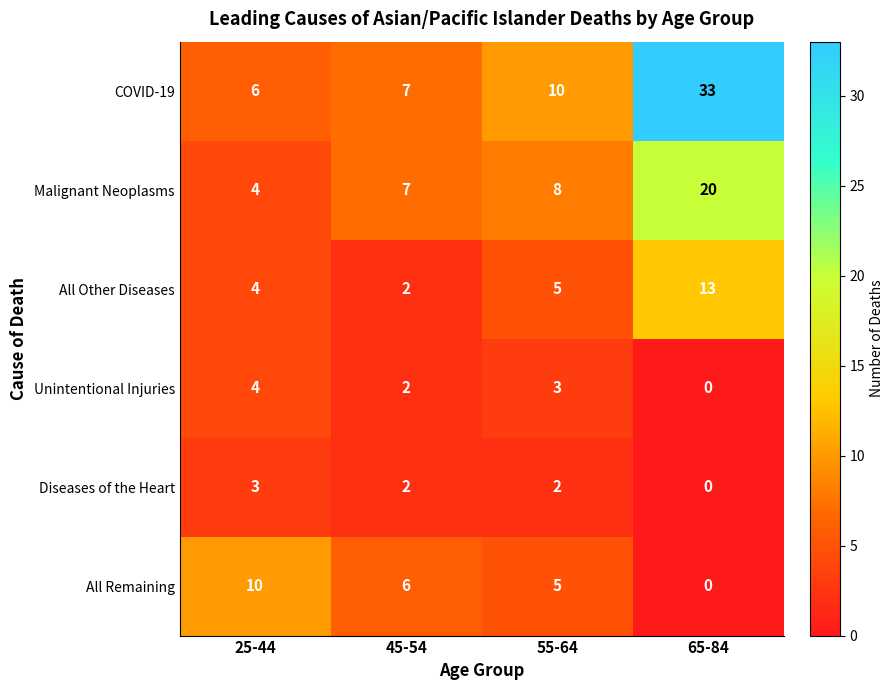

Which series has the largest range (max minus min)?

COVID-19